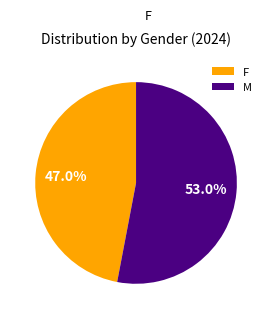

Rank the categories by value from highest to lowest.

M, F